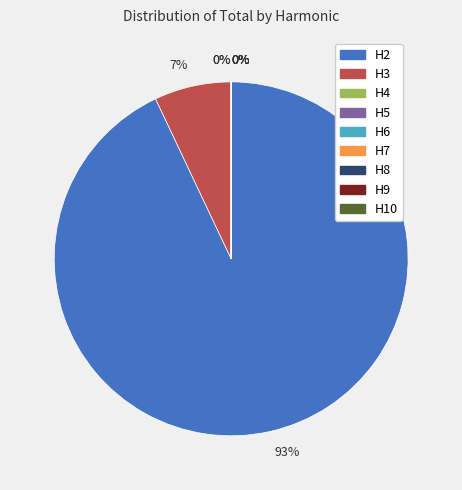

How many slices are in this pie chart?

9